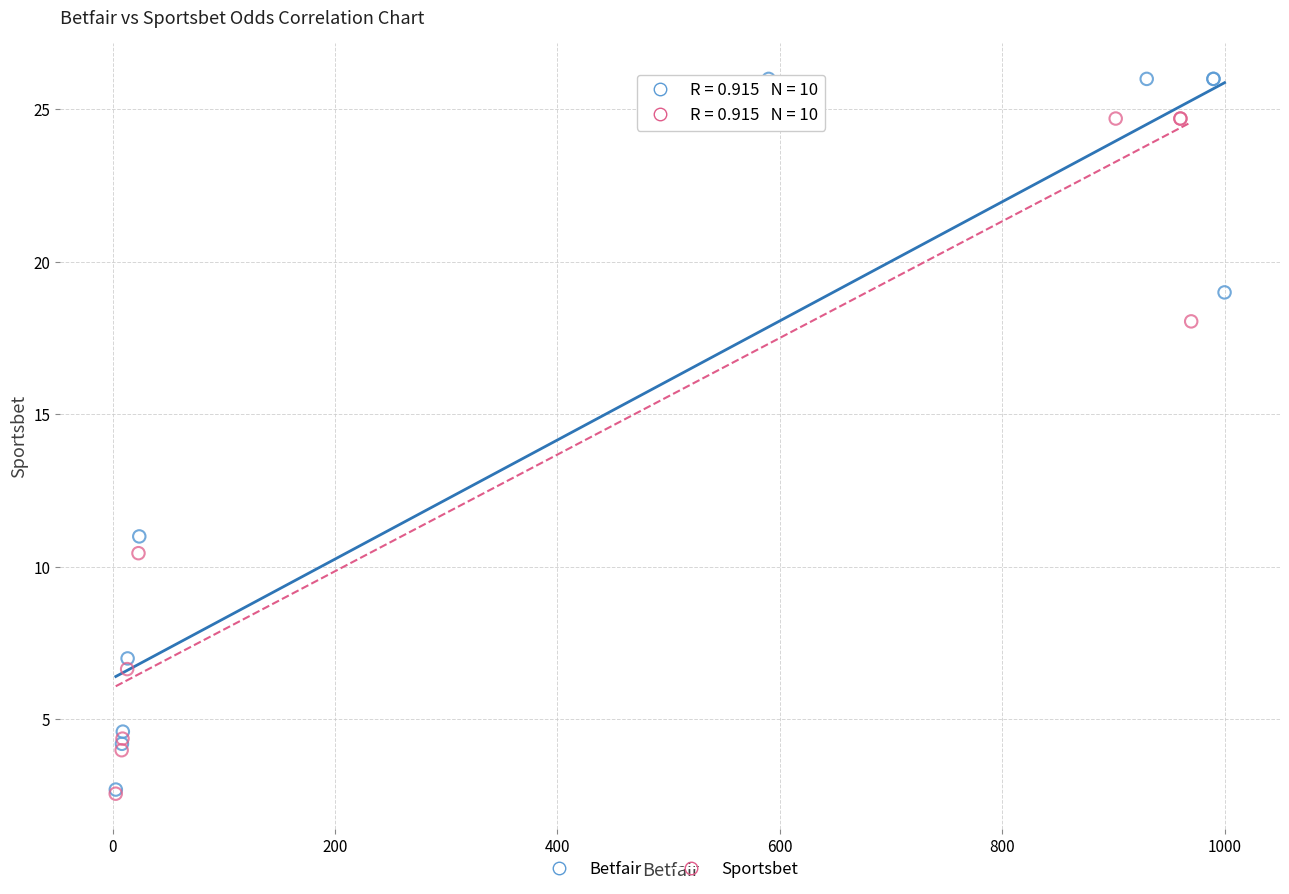

Which series reaches the maximum Y coordinate?

Betfair